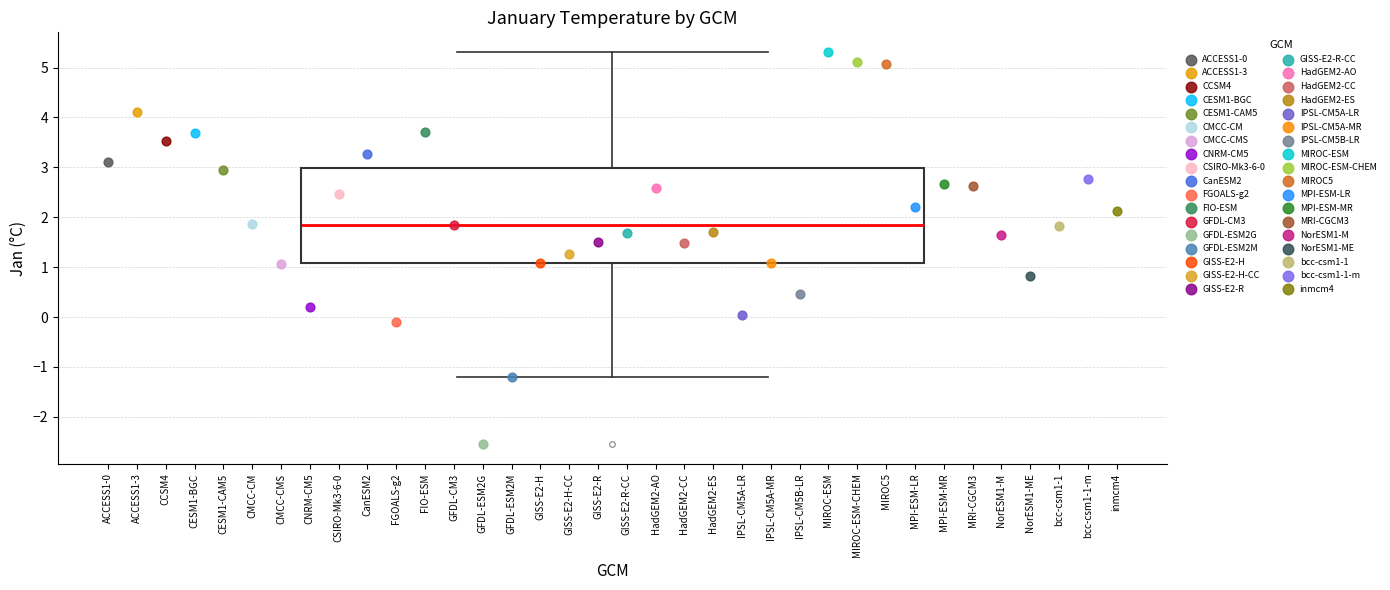

Transcribe this box plot: give where the median line is, the range the box spans, and where the two whiskers end, as read against the y-axis. The values are not printed on the chart, so give them approximately, as read against the axis.

median 1.8, box 1.1 to 3.0, whiskers -1.2 to 5.3